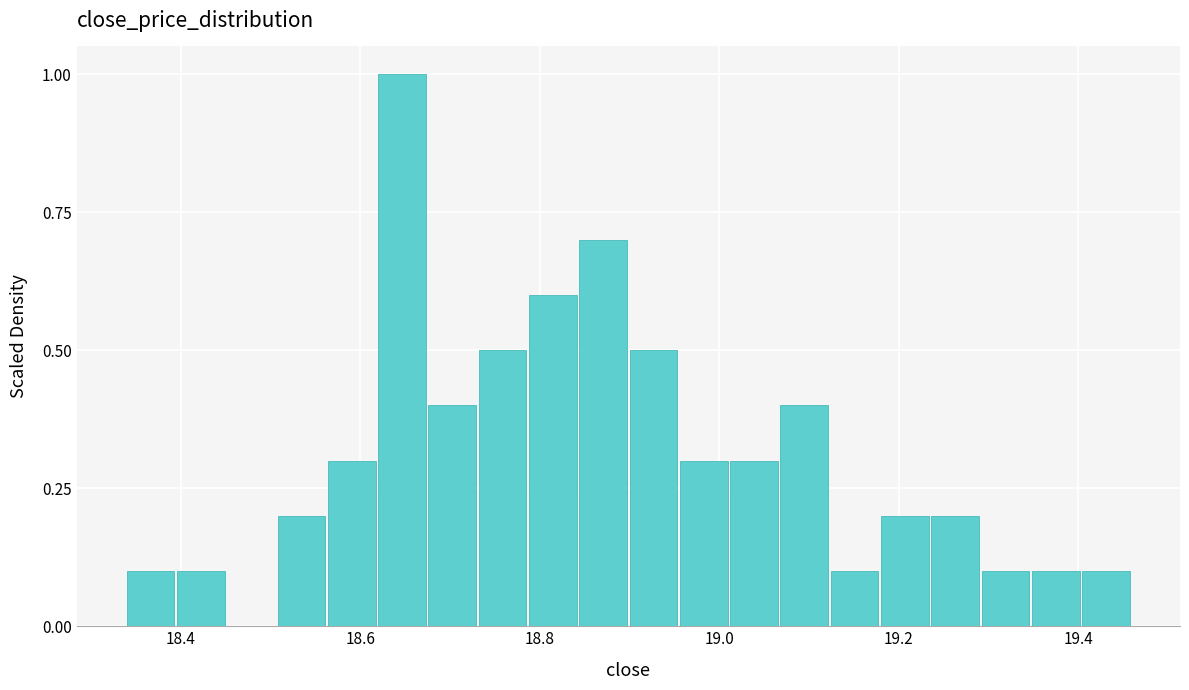

Around what value on the x-axis is the tallest bar? Give the approximate position of its centre, as read against the axis.

18.64